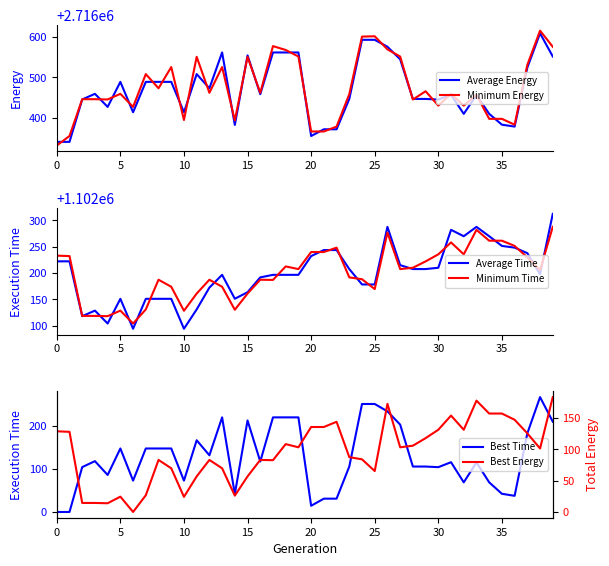

How many values in the Best Energy series are below 103?

20